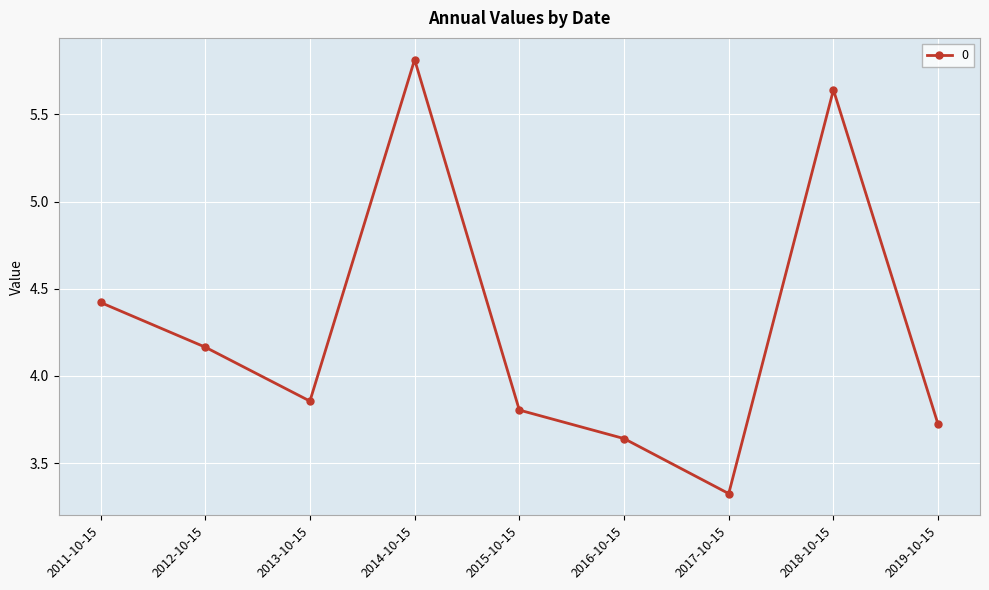

What is the label of the 9th point from the right?

2011-10-15